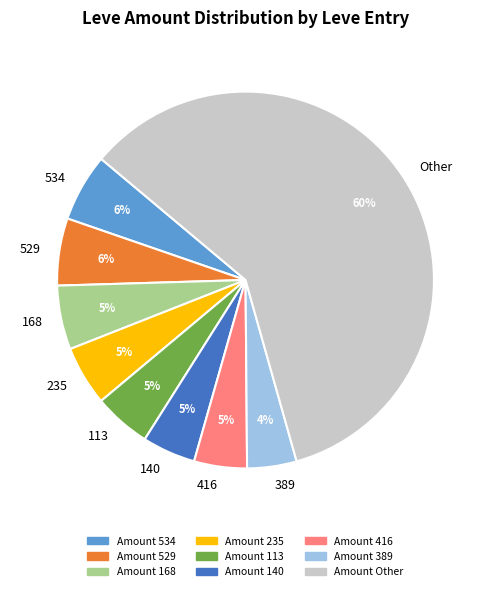

Which slice is the largest?

Other